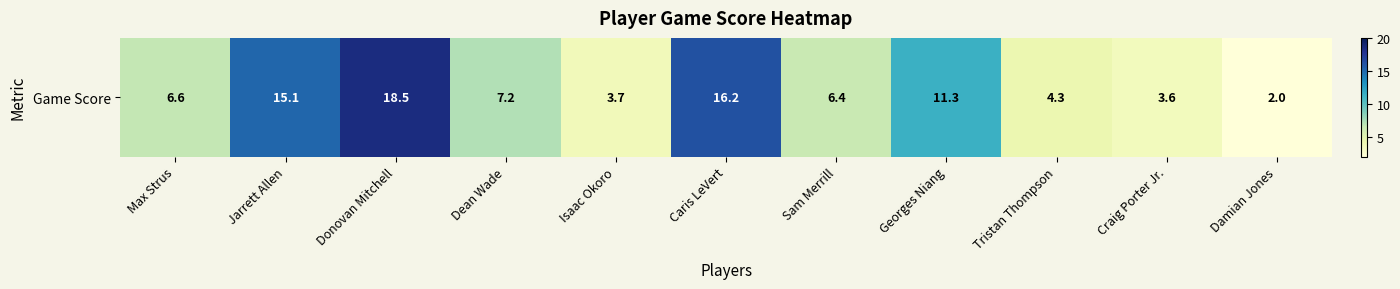

Count the number of data series in this chart.

1